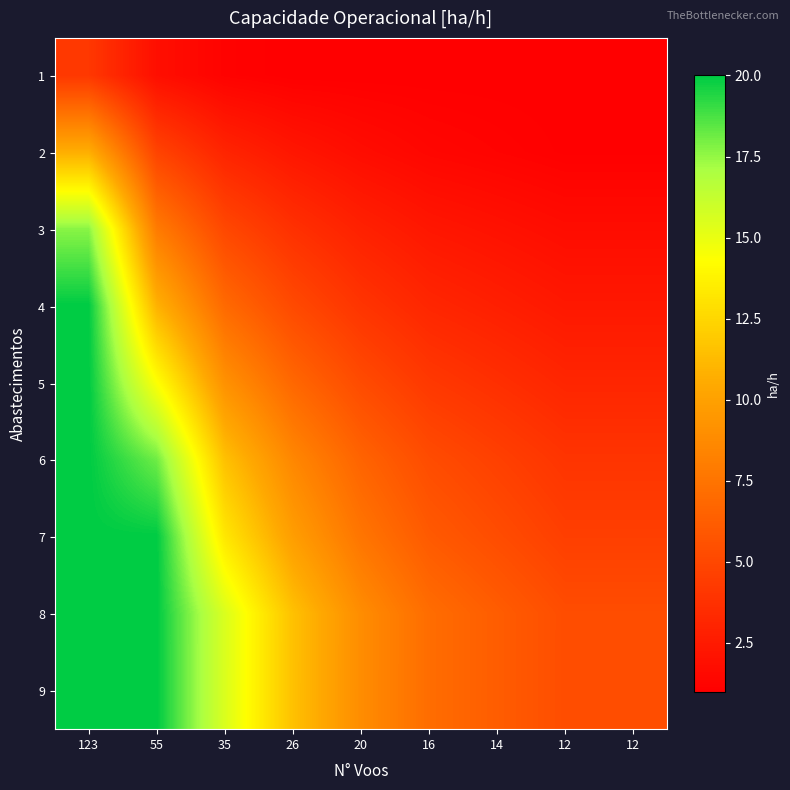

Reading left to right, what are all the values shown in this chart?

1: 123=4.1	55=1.9	35=1.2	26=1.0	20=1.0	16=1.0	14=1.0	12=1.0	12=1.0
2: 123=10.7	55=4.8	35=3.1	26=2.3	20=1.7	16=1.4	14=1.2	12=1.0	12=1.0
3: 123=17.7	55=7.9	35=5.0	26=3.7	20=2.9	16=2.3	14=2.0	12=1.7	12=1.7
4: 123=20.0	55=10.9	35=6.9	26=5.1	20=4.0	16=3.2	14=2.8	12=2.4	12=2.4
5: 123=20.0	55=14.4	35=9.1	26=6.8	20=5.2	16=4.2	14=3.7	12=3.1	12=3.1
6: 123=20.0	55=18.1	35=11.5	26=8.6	20=6.6	16=5.3	14=4.6	12=4.0	12=4.0
7: 123=20.0	55=20.0	35=13.2	26=9.8	20=7.6	16=6.1	14=5.3	12=4.5	12=4.5
8: 123=20.0	55=20.0	35=15.5	26=11.5	20=8.9	16=7.1	14=6.2	12=5.3	12=5.3
9: 123=20.0	55=20.0	35=15.5	26=11.5	20=8.9	16=7.1	14=6.2	12=5.3	12=5.3